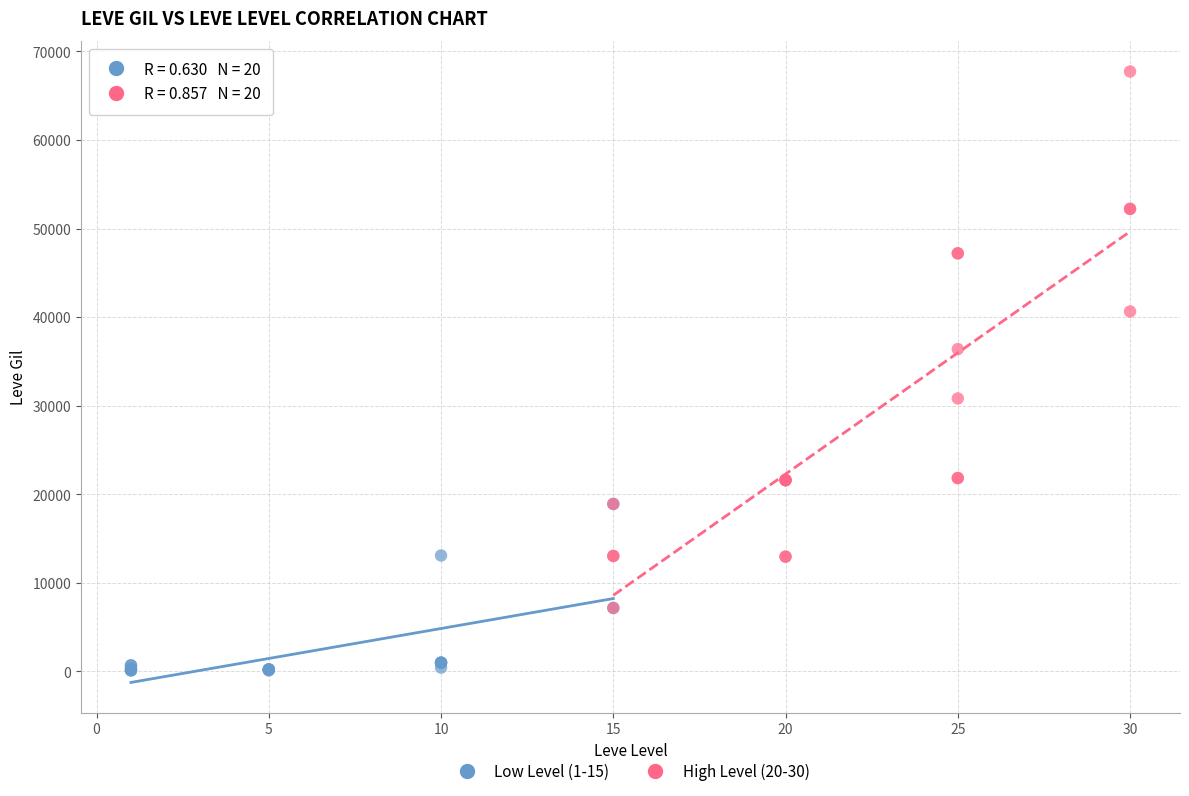

Which series contains the lowest Y value?

Low Level (1-15)